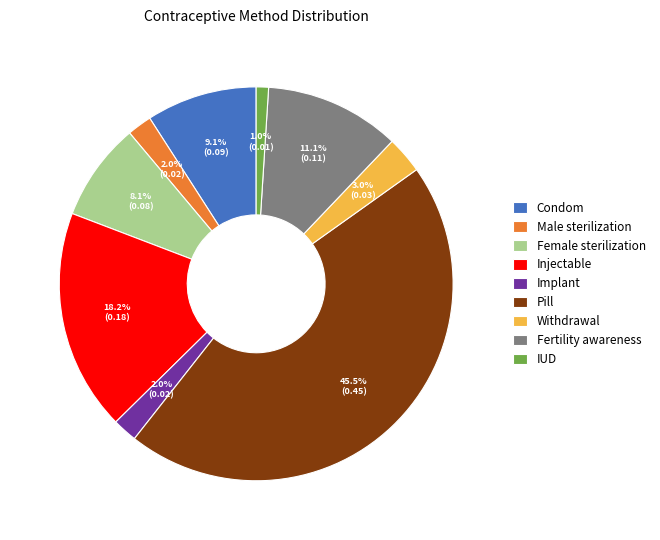

The Withdrawal slice represents 11% of the pie. True or false?

False